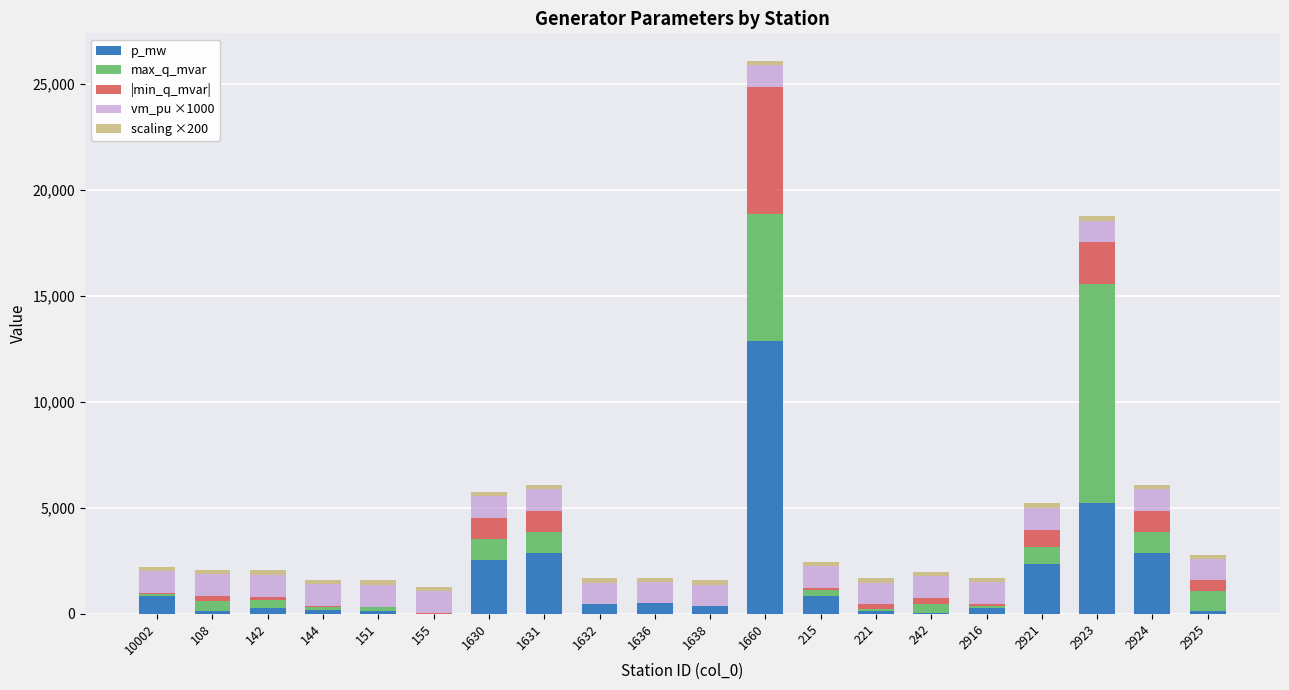

Is it true that p_mw equals 270.0 at 2916?

True